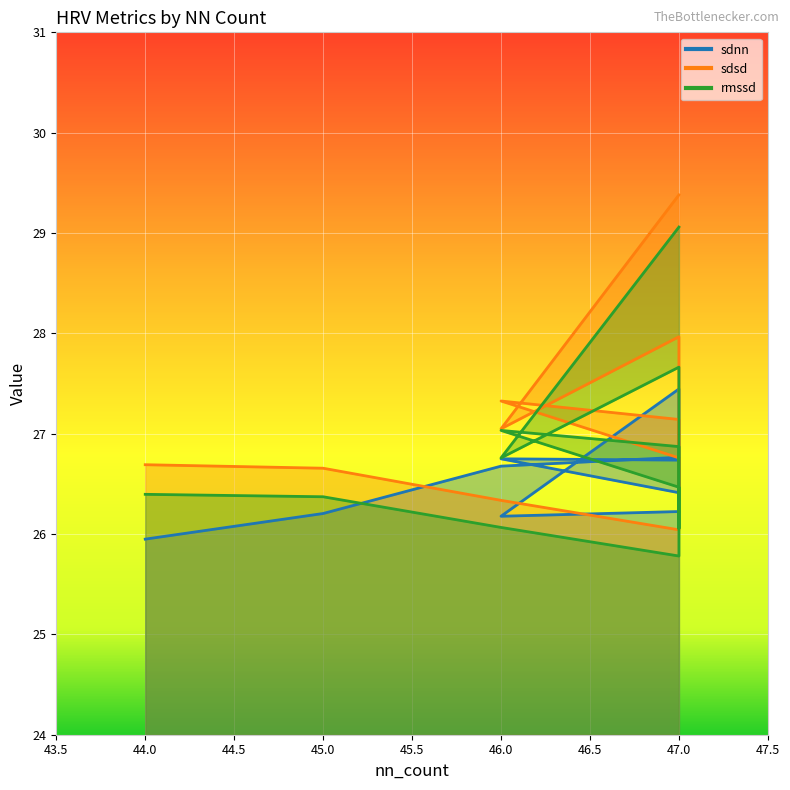

What is the difference between the sdnn values at 47 and 47?

0.4